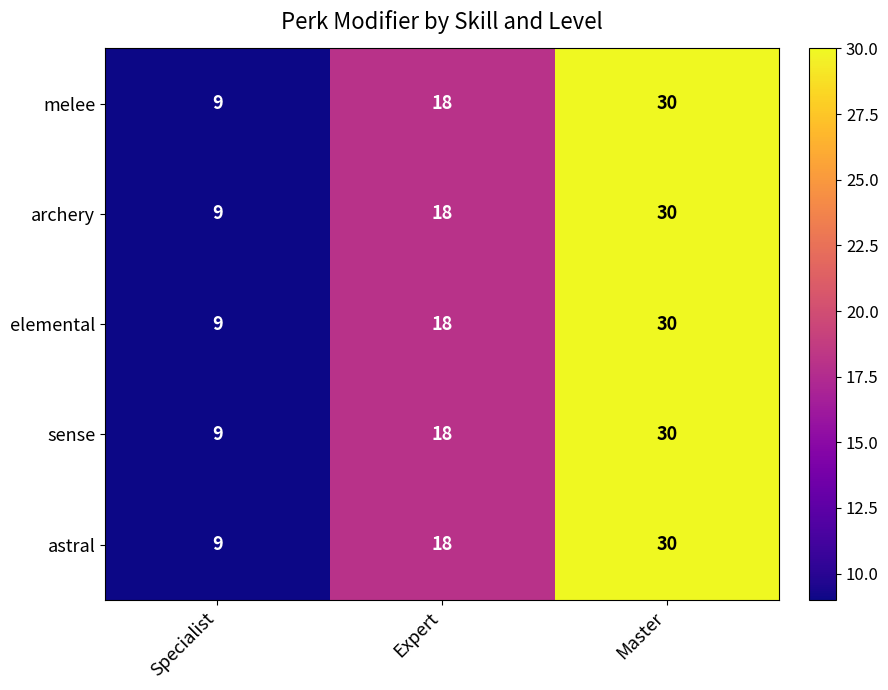

What is the average value of the astral series?

19